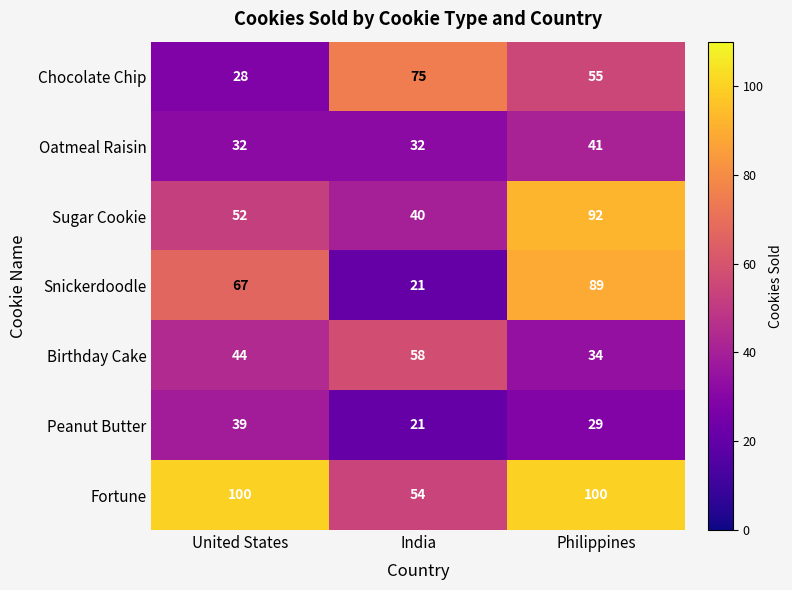

What is the minimum value shown in the chart?

21